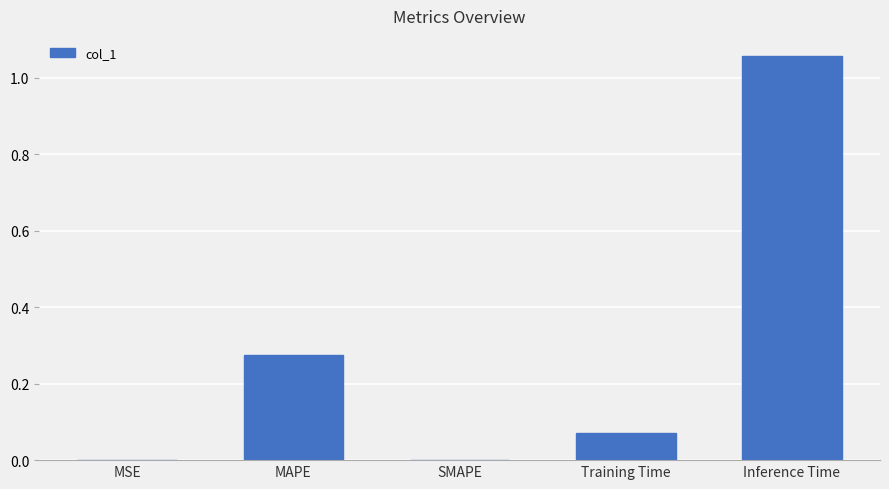

How many data points does each series have?

5